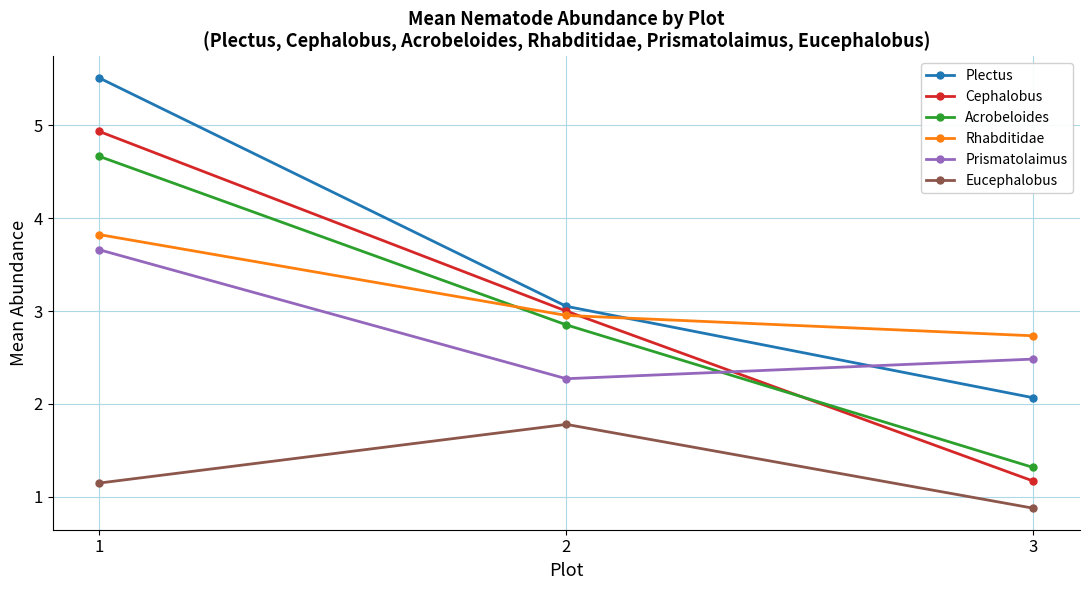

List the series in order of their peak value, highest first.

Plectus, Cephalobus, Acrobeloides, Rhabditidae, Prismatolaimus, Eucephalobus